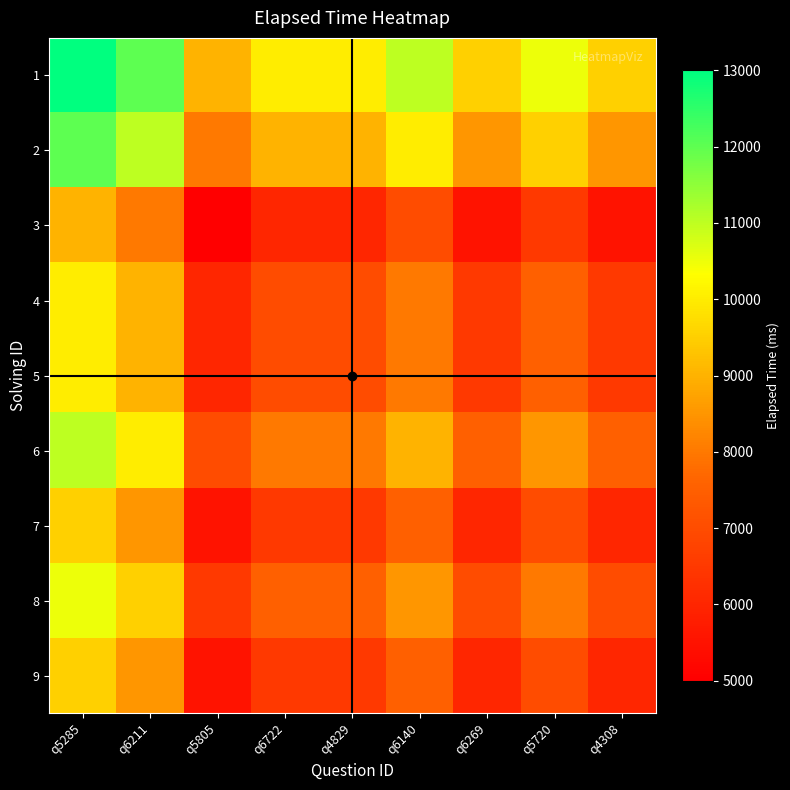

Reading left to right, transcribe all the data shown in this chart.

1: q5285=13000	q6211=12000	q5805=9000	q6722=10000	q4829=10000	q6140=11000	q6269=9500	q5720=10500	q4308=9500
2: q5285=12000	q6211=11000	q5805=8000	q6722=9000	q4829=9000	q6140=10000	q6269=8500	q5720=9500	q4308=8500
3: q5285=9000	q6211=8000	q5805=5000	q6722=6000	q4829=6000	q6140=7000	q6269=5500	q5720=6500	q4308=5500
4: q5285=10000	q6211=9000	q5805=6000	q6722=7000	q4829=7000	q6140=8000	q6269=6500	q5720=7500	q4308=6500
5: q5285=10000	q6211=9000	q5805=6000	q6722=7000	q4829=7000	q6140=8000	q6269=6500	q5720=7500	q4308=6500
6: q5285=11000	q6211=10000	q5805=7000	q6722=8000	q4829=8000	q6140=9000	q6269=7500	q5720=8500	q4308=7500
7: q5285=9500	q6211=8500	q5805=5500	q6722=6500	q4829=6500	q6140=7500	q6269=6000	q5720=7000	q4308=6000
8: q5285=10500	q6211=9500	q5805=6500	q6722=7500	q4829=7500	q6140=8500	q6269=7000	q5720=8000	q4308=7000
9: q5285=9500	q6211=8500	q5805=5500	q6722=6500	q4829=6500	q6140=7500	q6269=6000	q5720=7000	q4308=6000